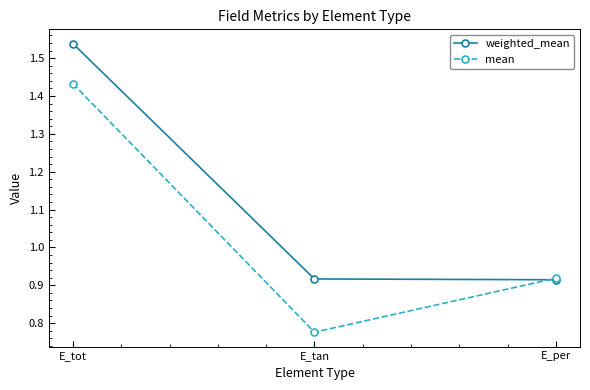

How many distinct data groups are displayed?

2